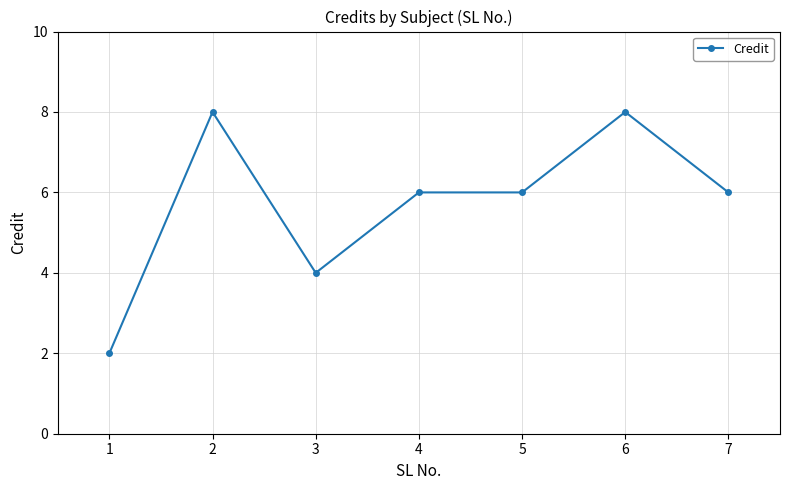

How many categories are shown in the chart?

7